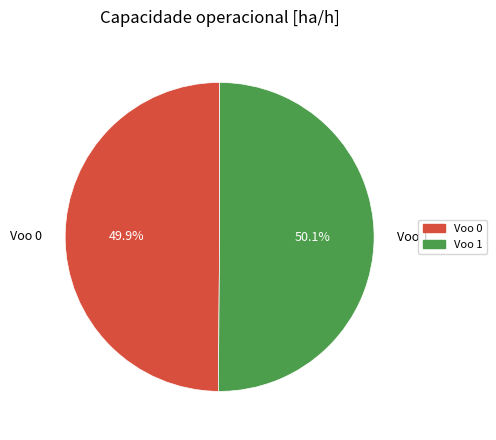

Is there a majority slice in this chart?

Yes